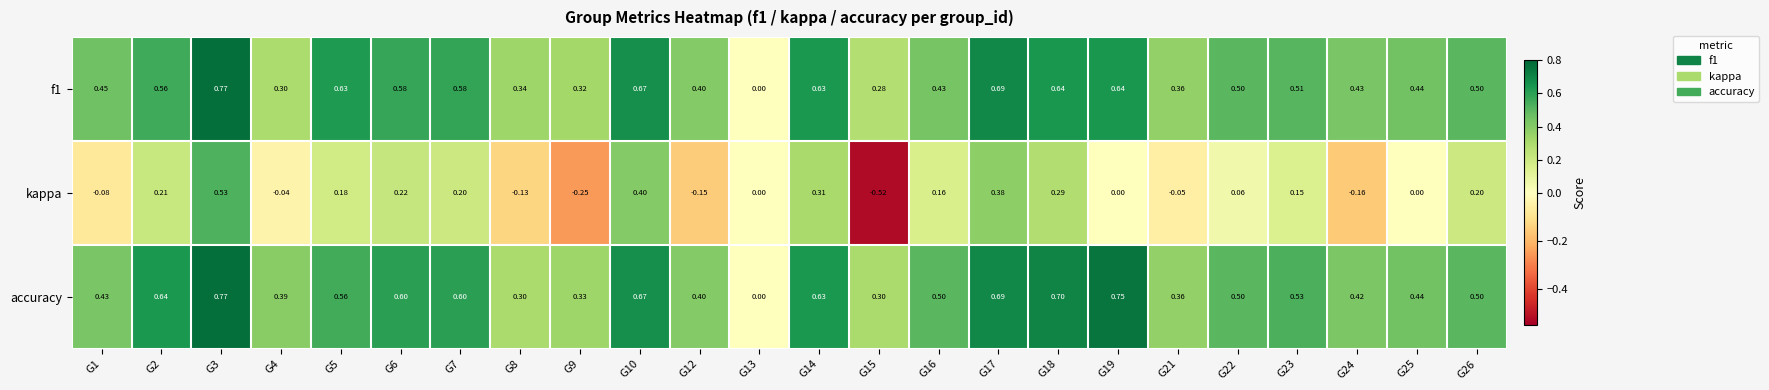

Which series changed the most between G3 and G19?

kappa